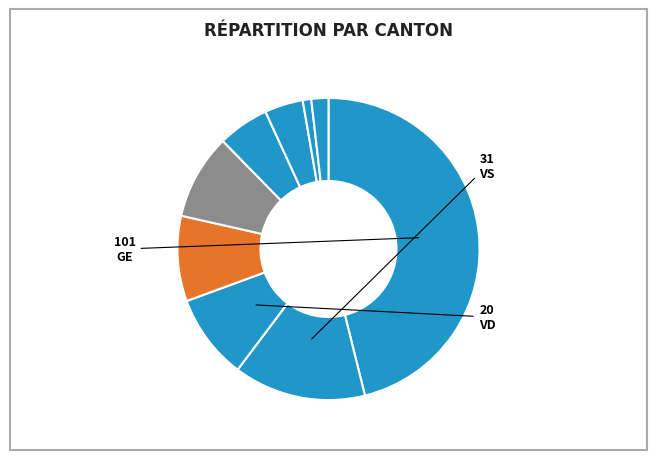

Which slice is the largest?

GE